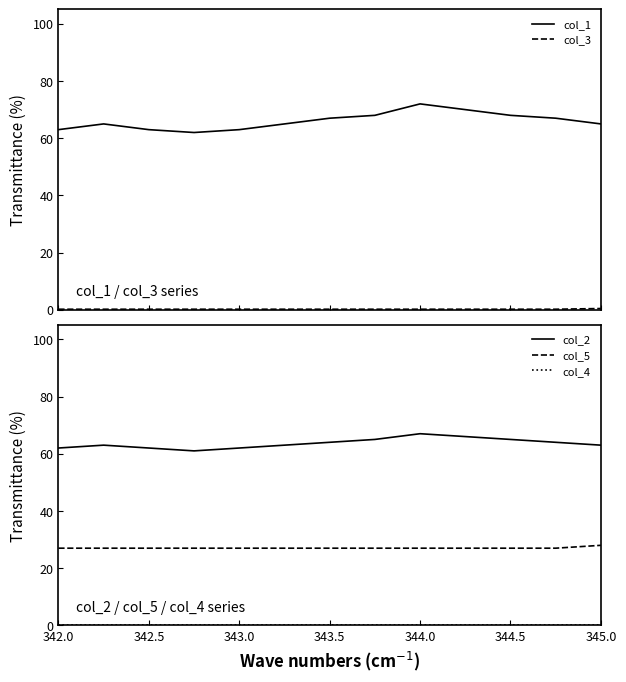

What is the average value of the col_5 series?

27